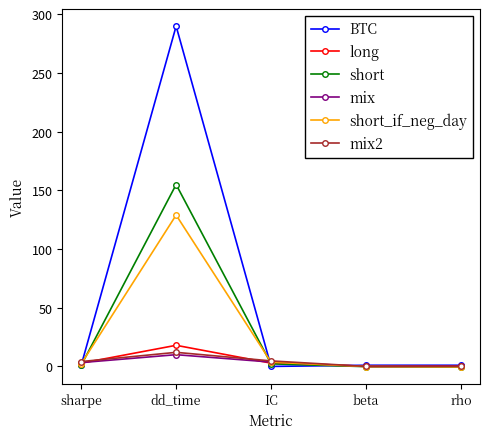

What is the label of the 4th point from the right?

dd_time